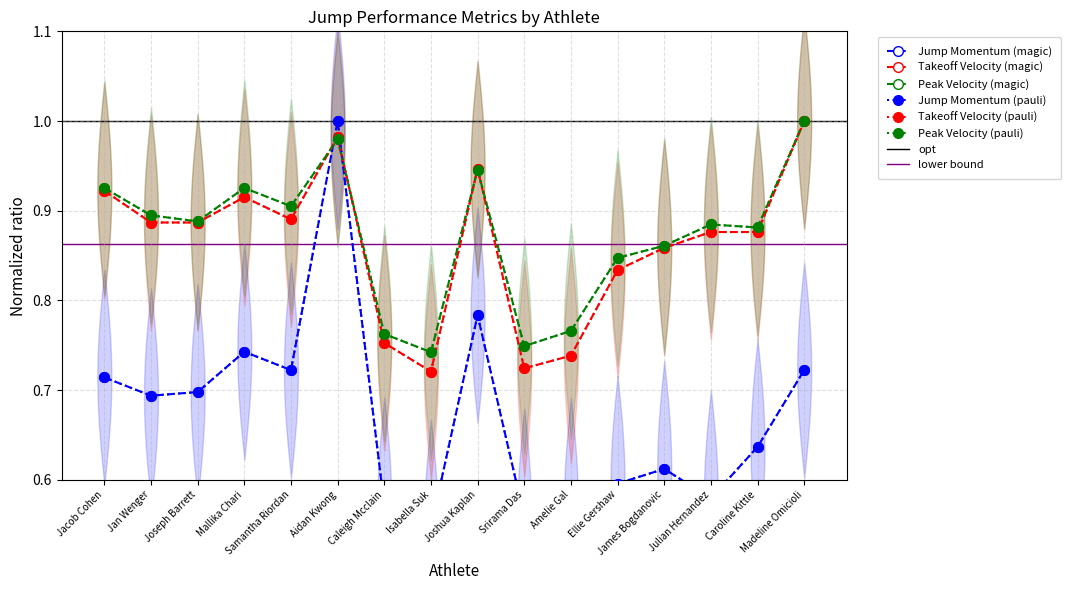

Which label corresponds to the largest value in the chart?

Aidan Kwong